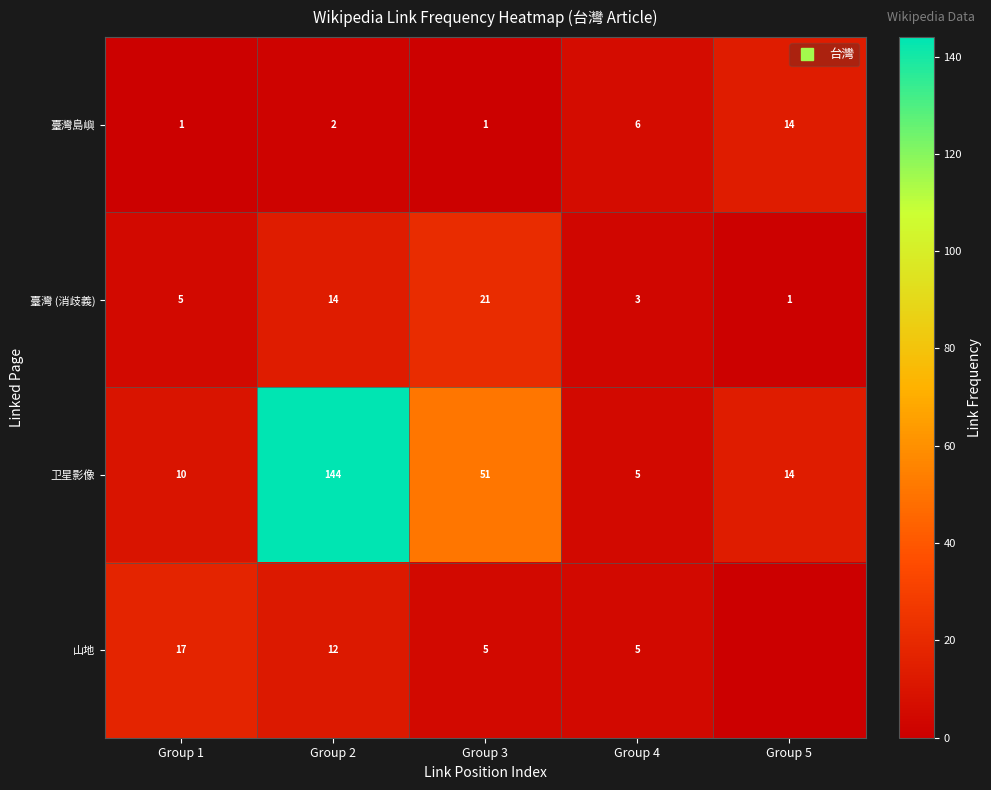

Count the number of categories in the chart.

5